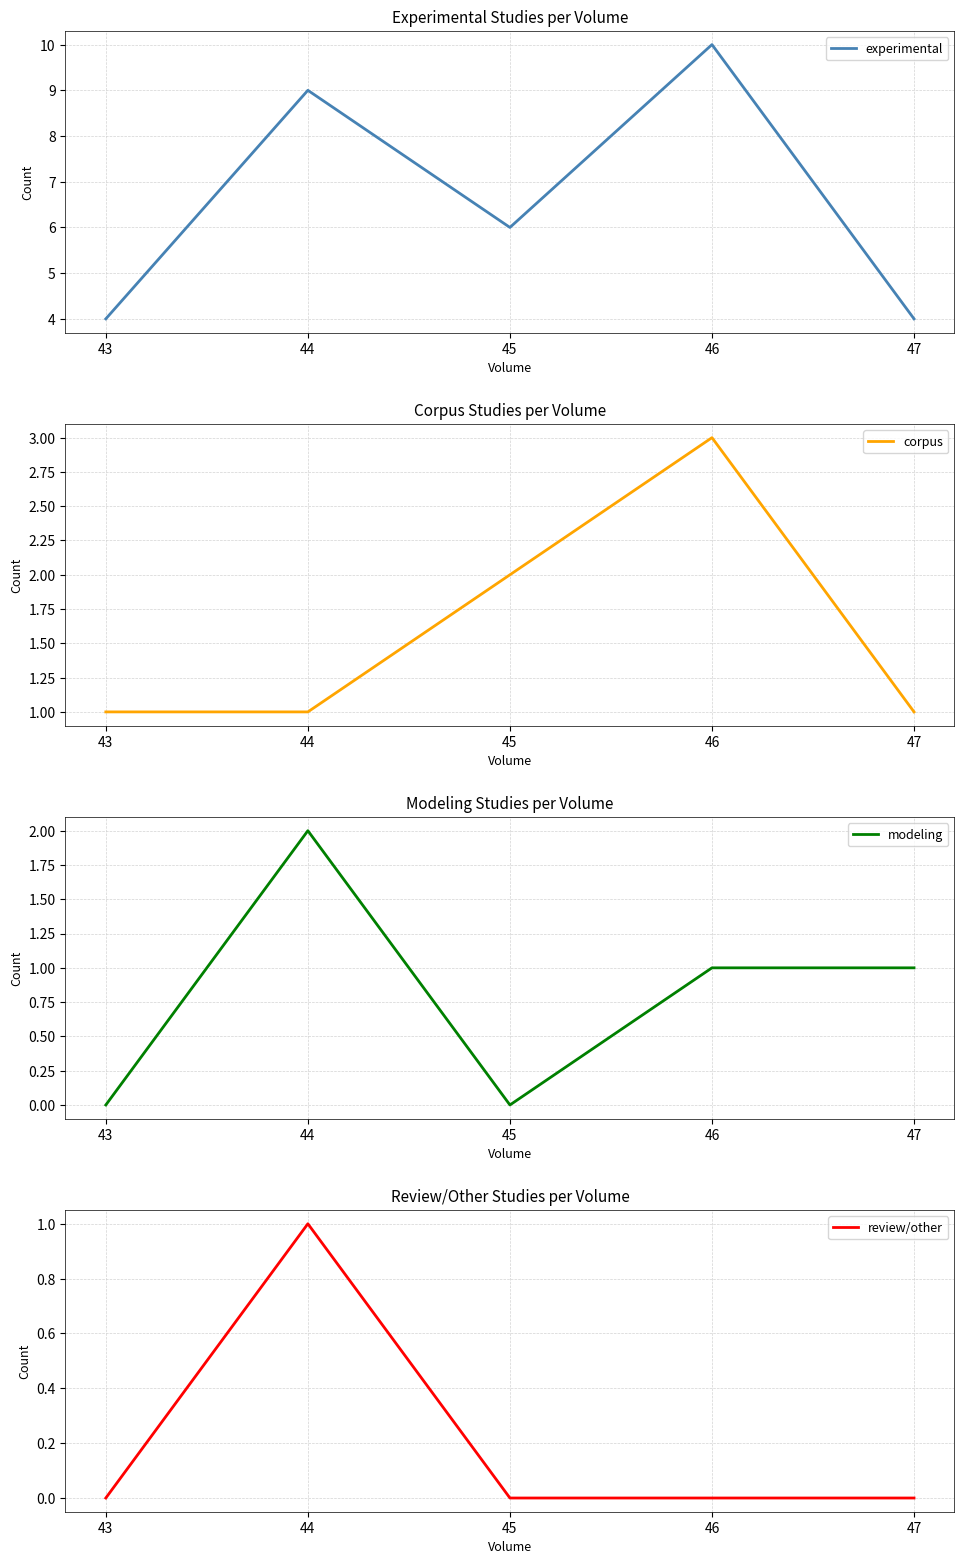

Which series has the widest spread of values?

experimental